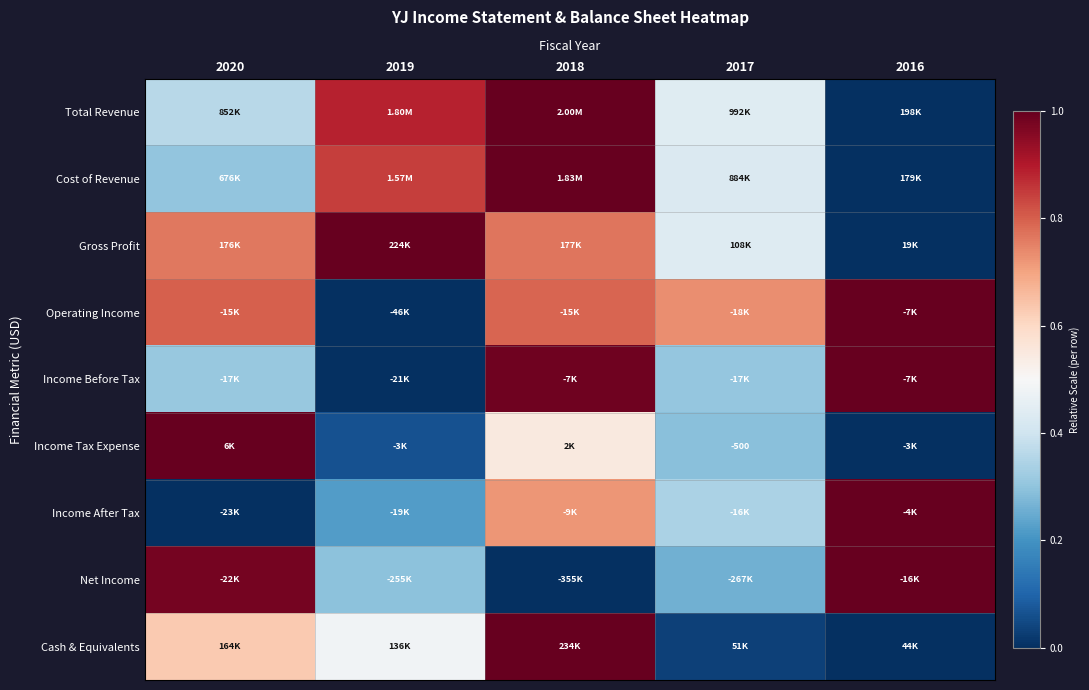

How many categories are shown in the chart?

5